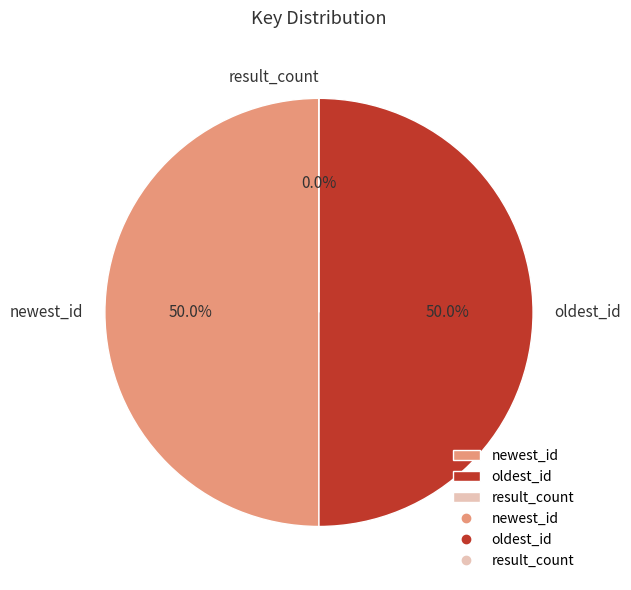

True or false: oldest_id accounts for 58% of the total.

False